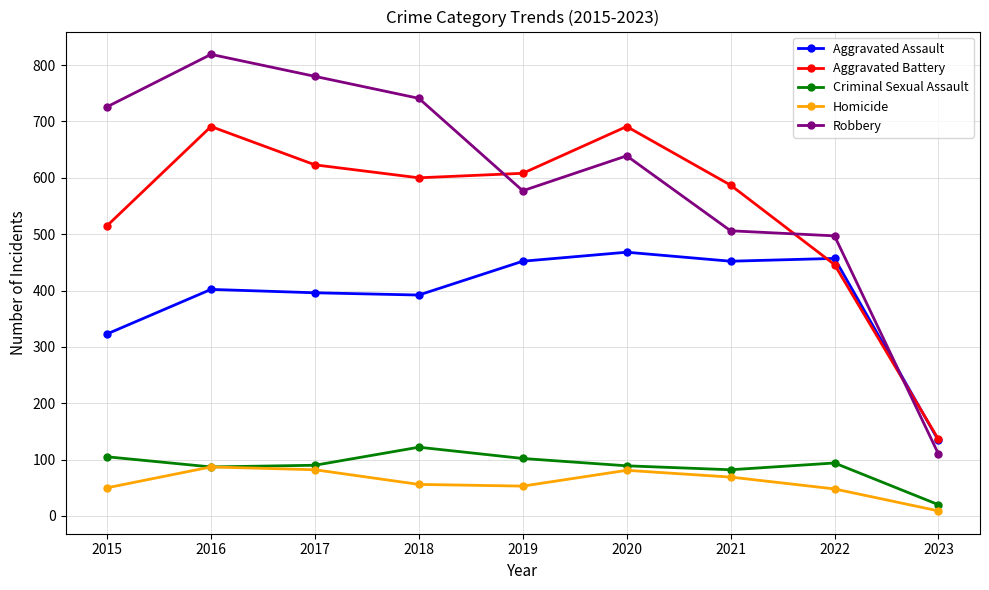

At which label is Aggravated Battery closest to 413?

2022